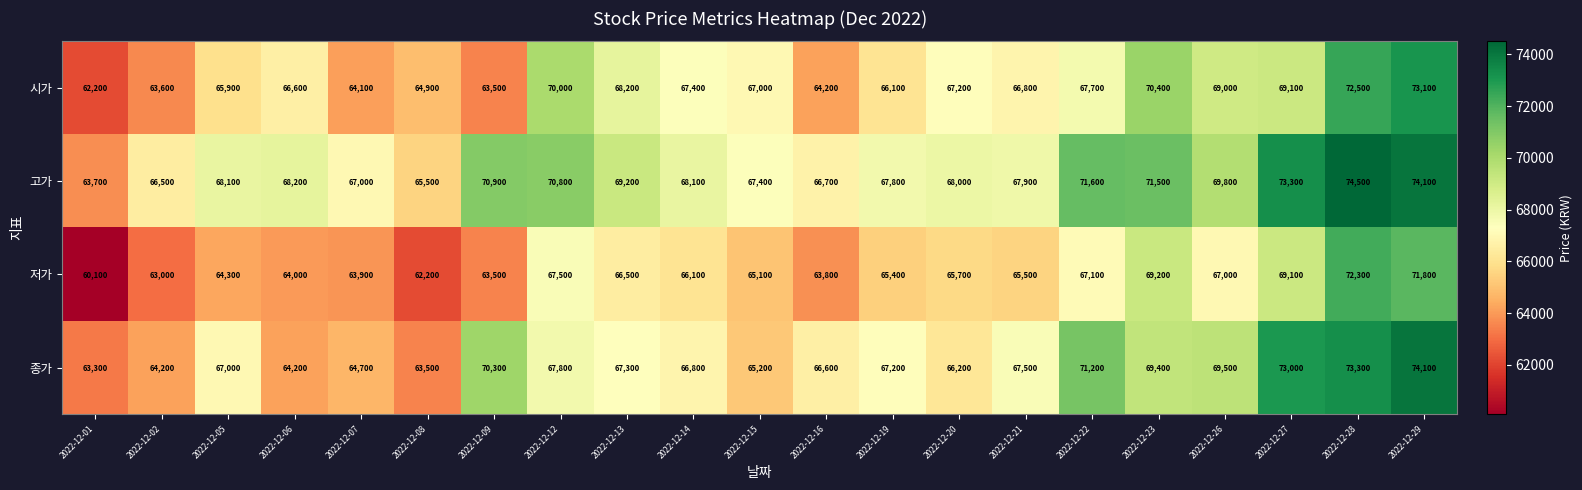

What is the spread (max minus min) of values at 2022-12-16?

2900